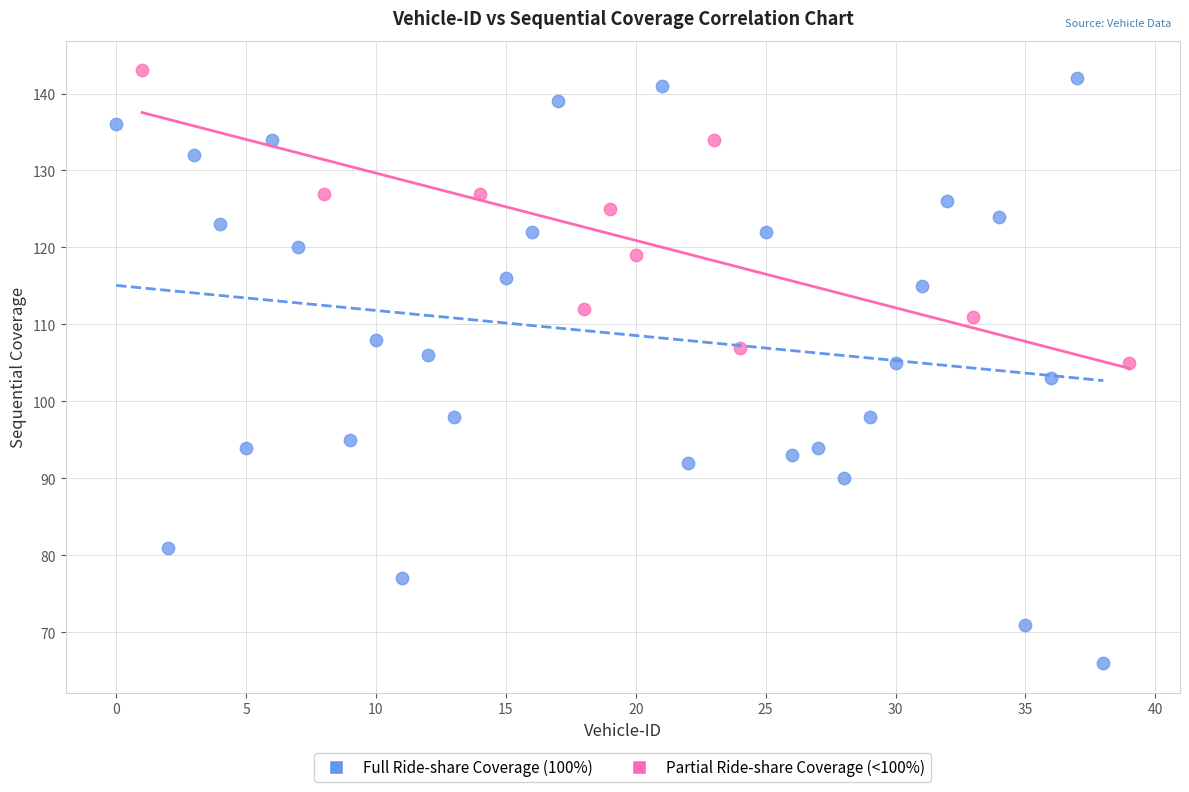

Which series reaches the minimum Y coordinate?

Full Ride-share Coverage (100%)